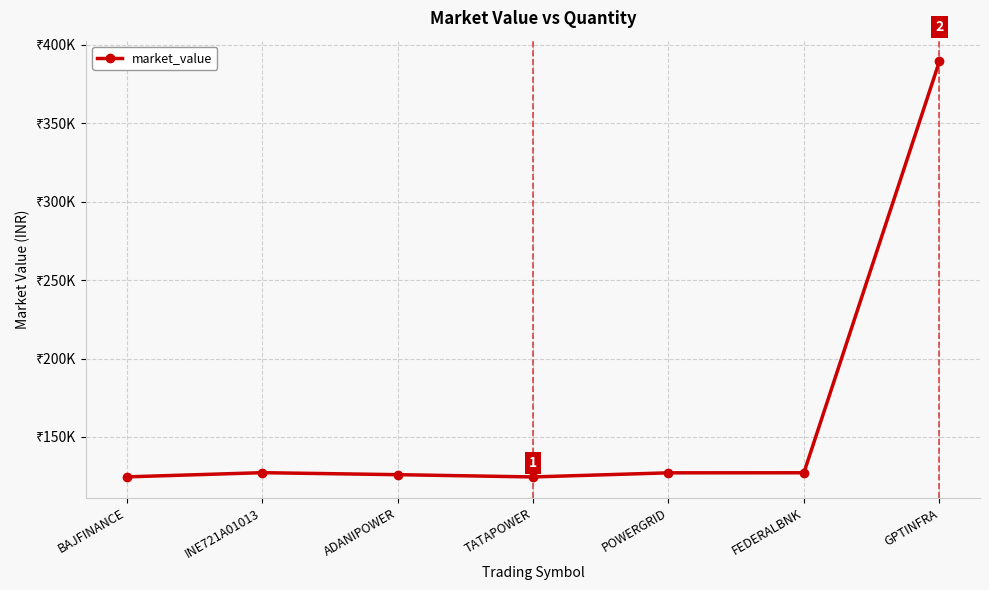

Is it true that the value at BAJFINANCE is 195975.6?

False